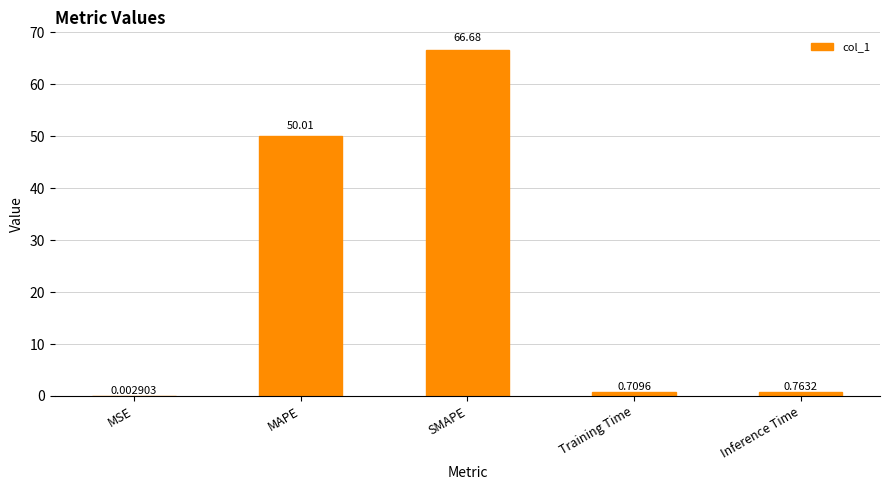

The value at SMAPE is 104.2. True or false?

False